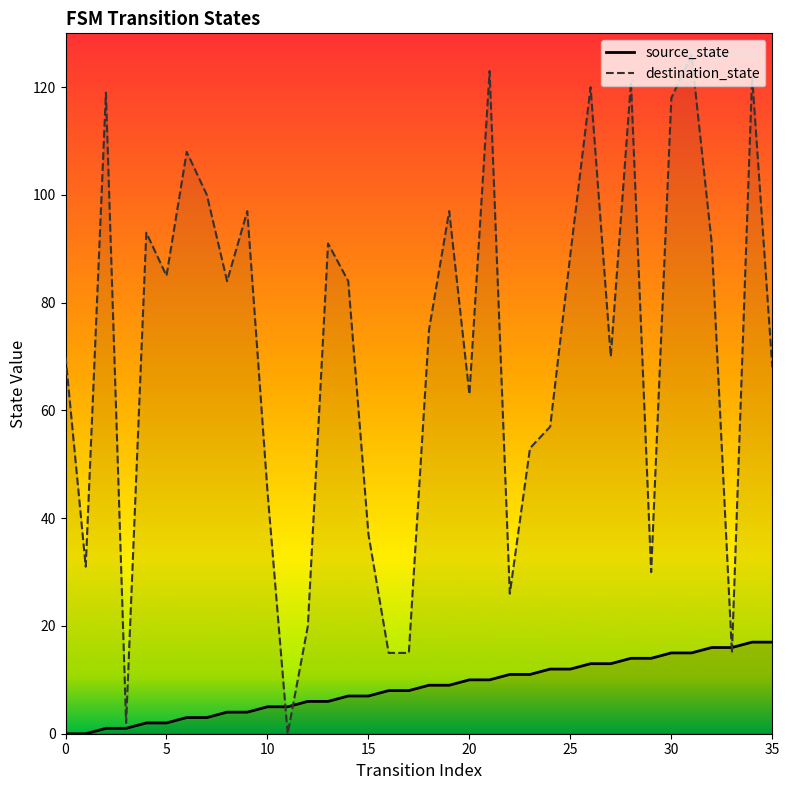

At which label does source_state reach its peak?

34